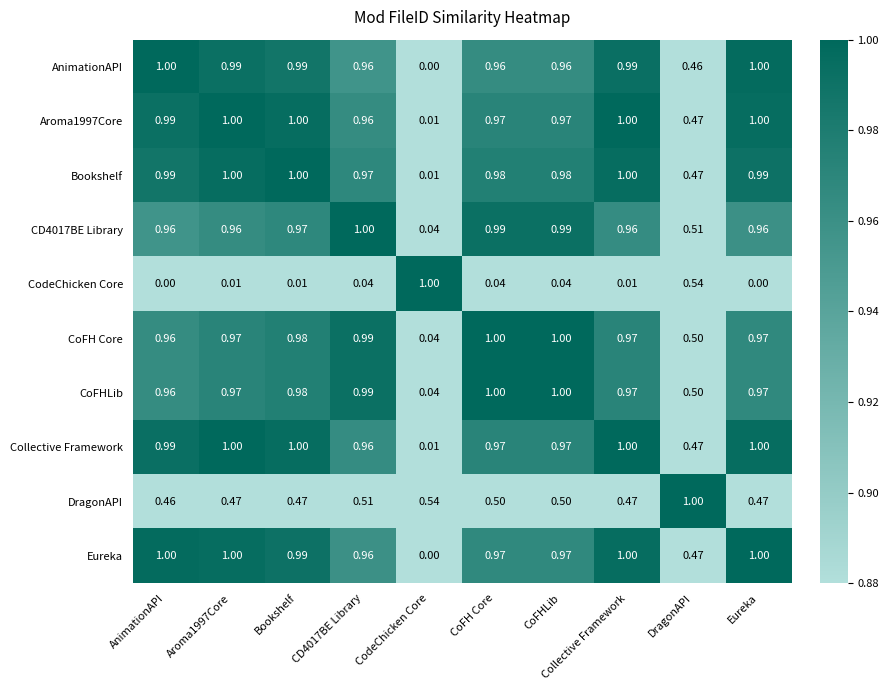

At which category is the sum across all series the highest?

Bookshelf